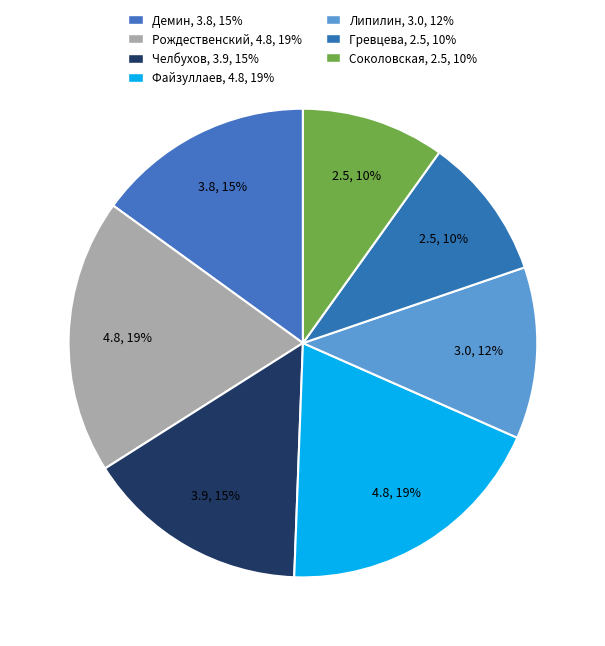

To the nearest percent, what is the difference between the Демин and Липилин slice percentages?

3%